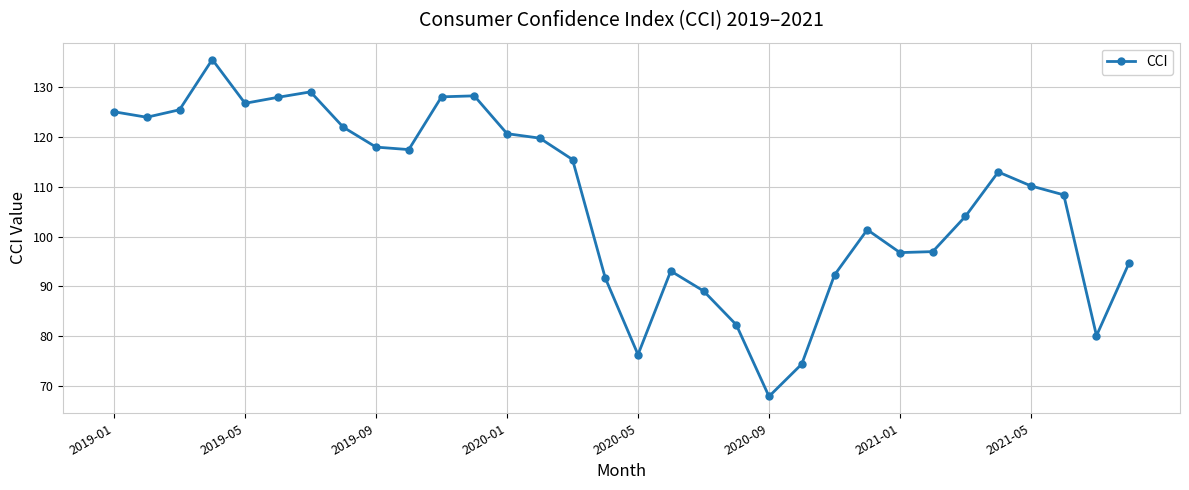

What is the minimum value shown in the chart?

67.9